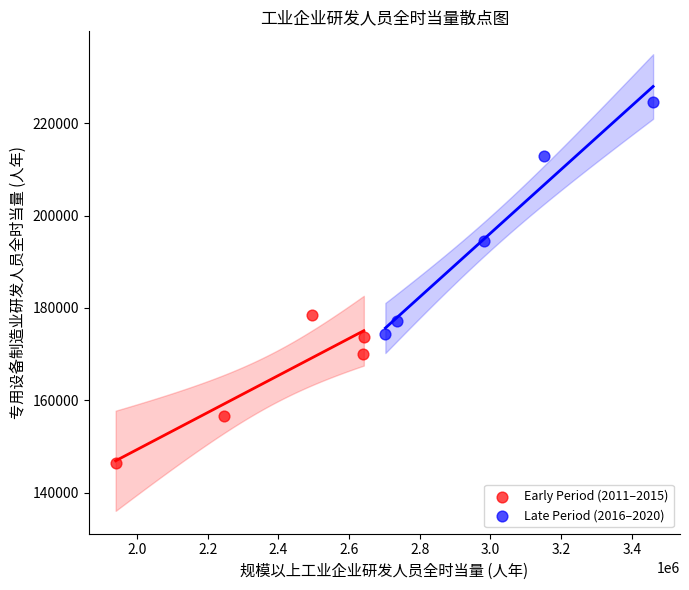

Which series contains the highest Y value?

Late Period (2016–2020)